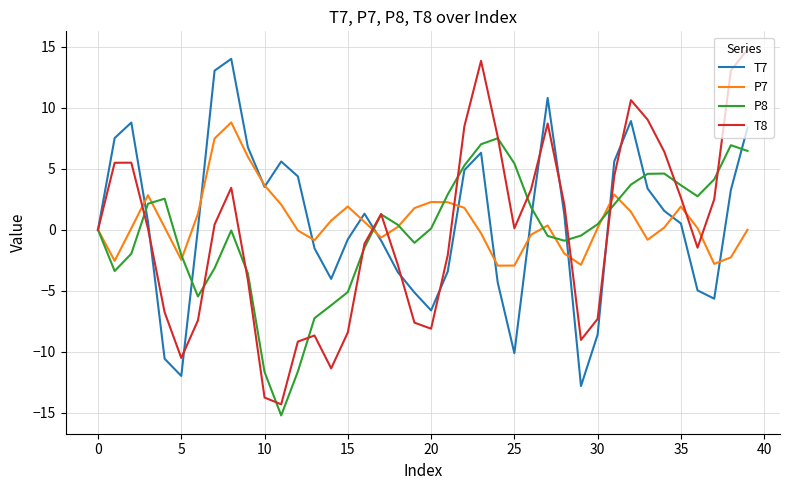

What is the maximum value shown in the chart?

14.8